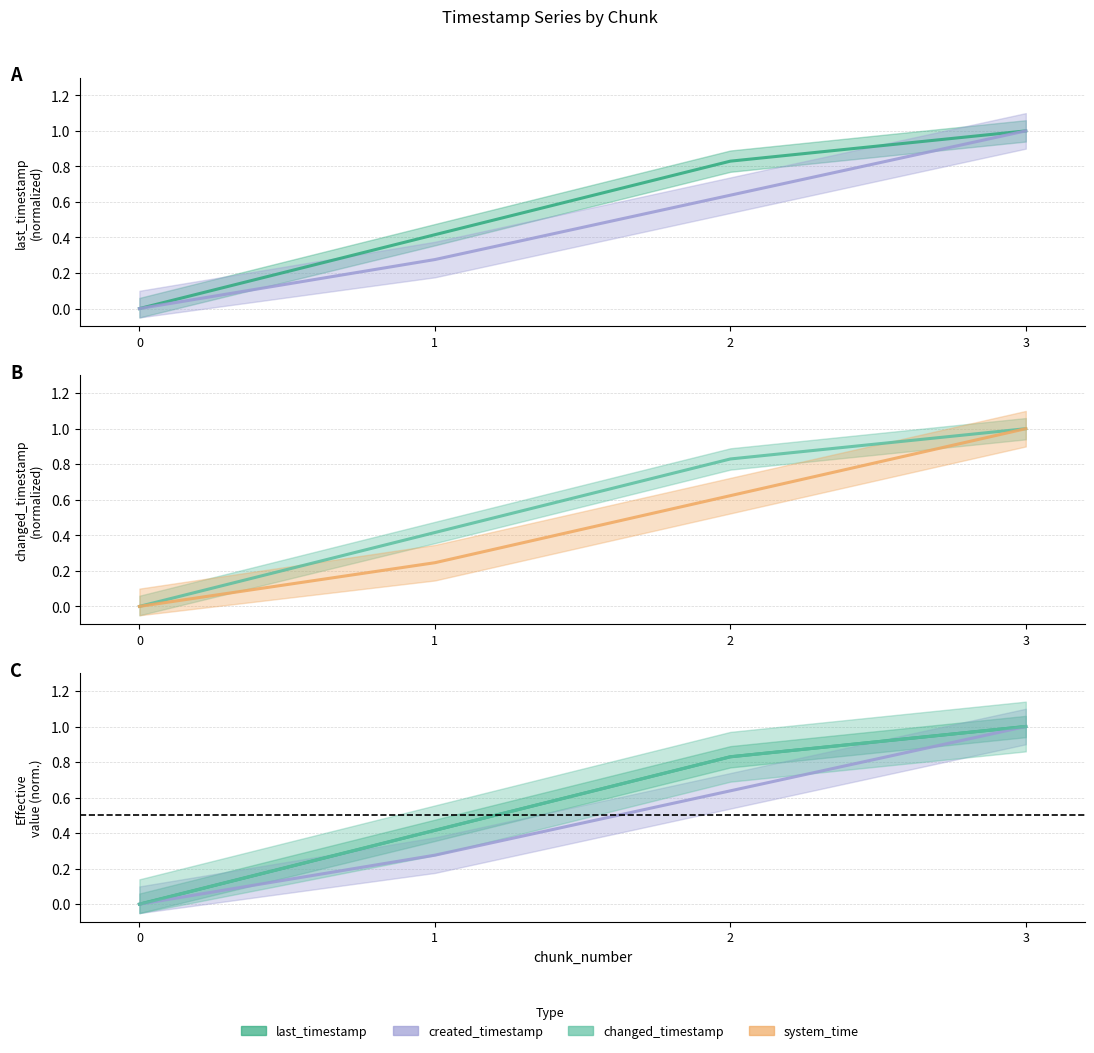

What is the value of the changed_timestamp point at the 4th from the left?

1.0